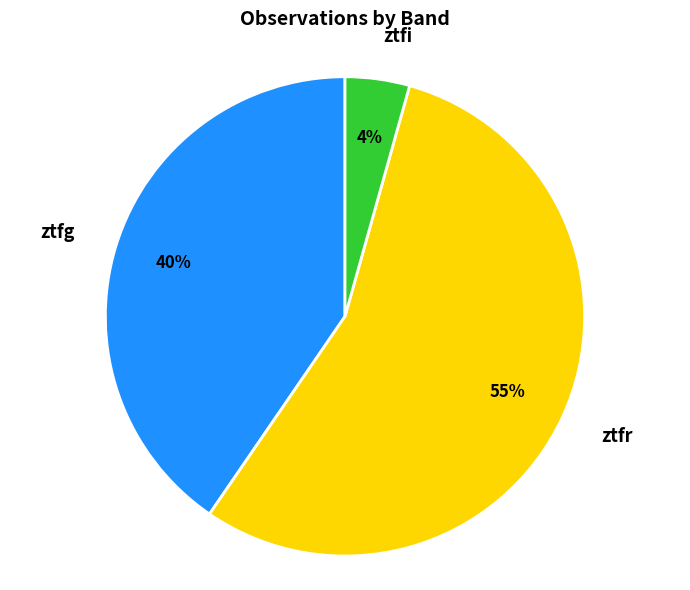

Which category has the smallest portion of the pie?

ztfi